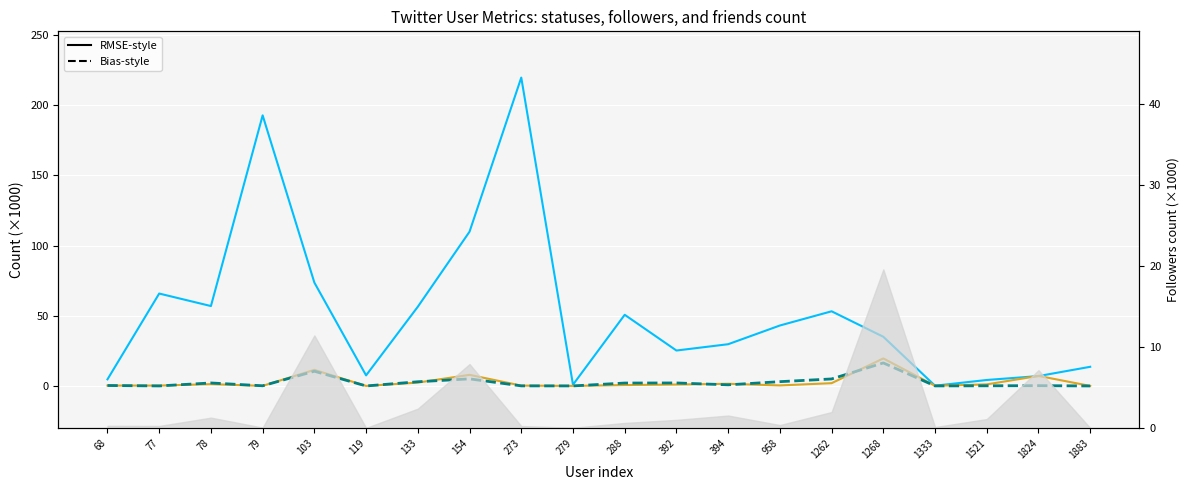

What is the average value of the friends_count series?

2.6